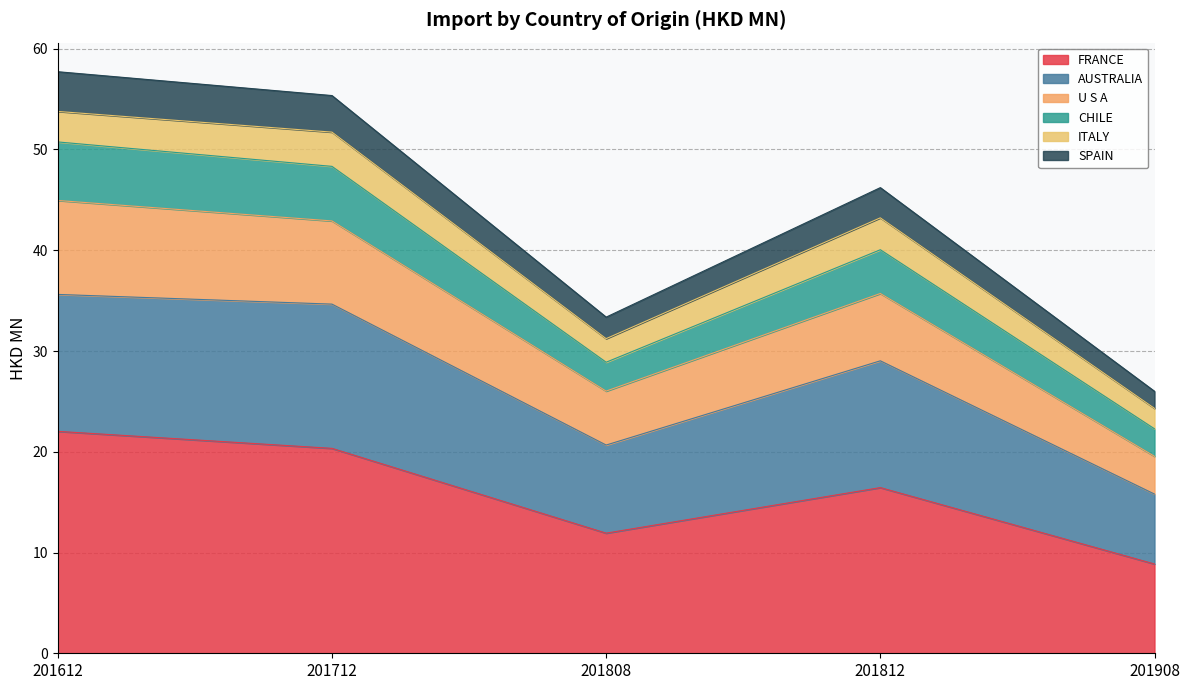

Is it true that AUSTRALIA equals 24.9 at 201612?

False